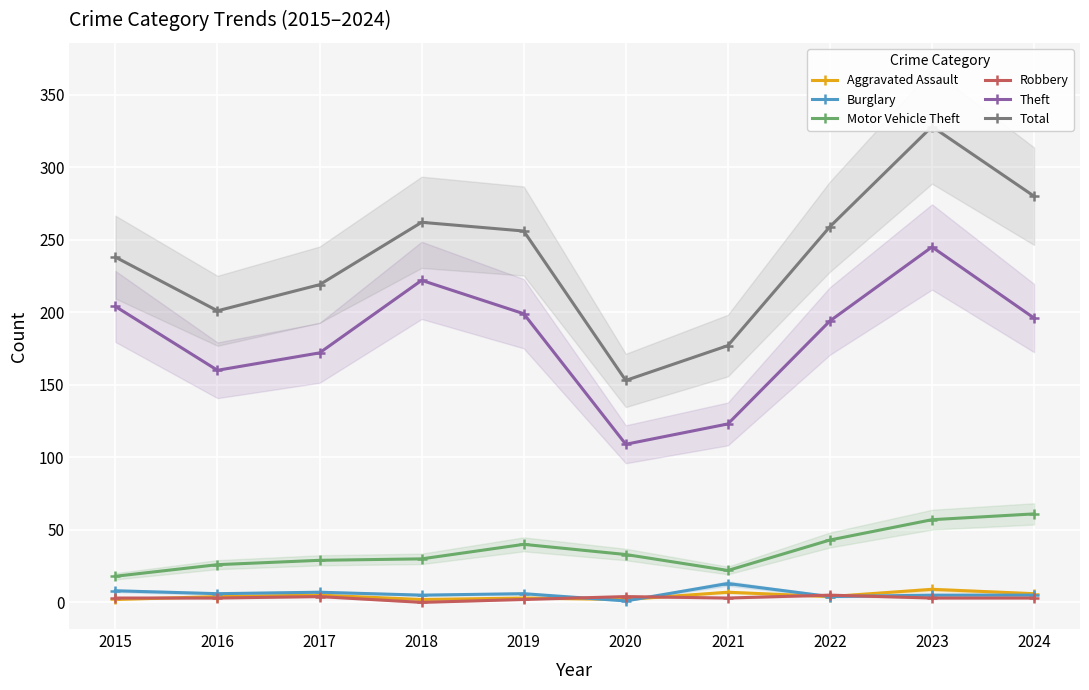

Rank the categories by Burglary value from lowest to highest.

2020, 2022, 2018, 2023, 2024, 2016, 2019, 2017, 2015, 2021